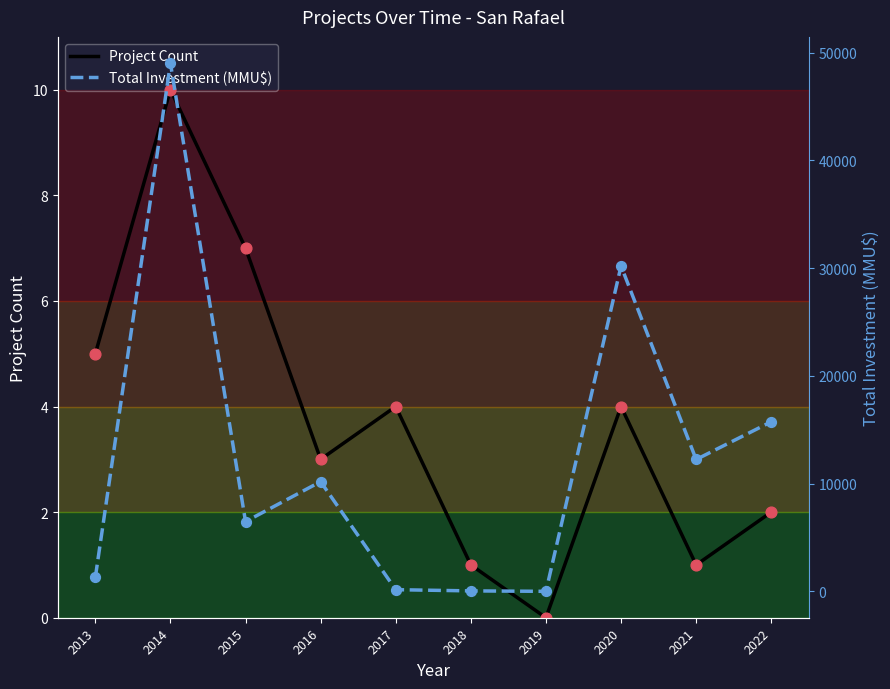

Which series has the largest total across all categories?

Total Investment (MMU$)